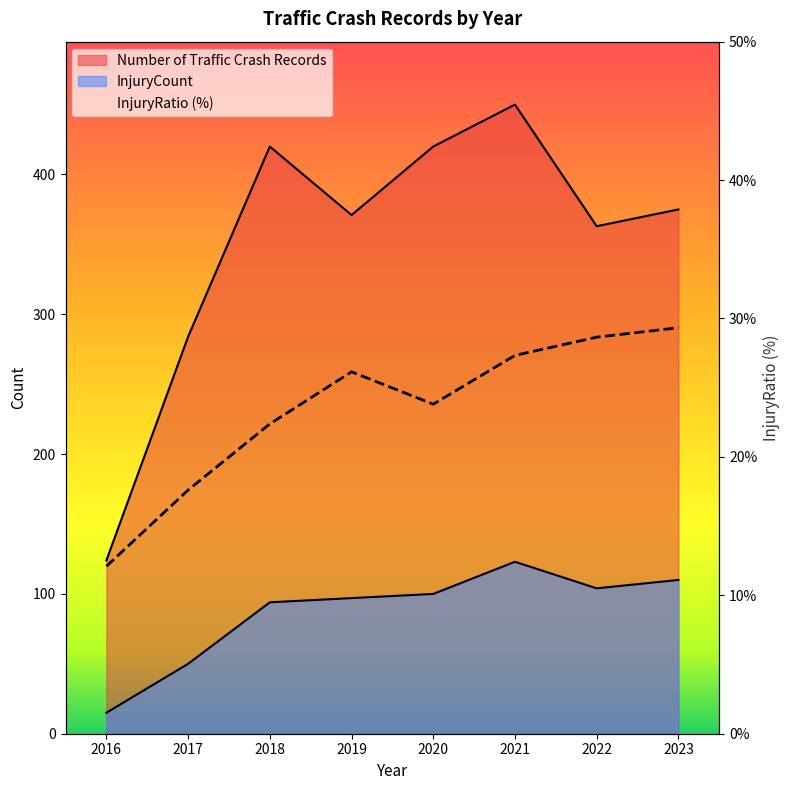

The InjuryRatio series shows 44.0 at 2021. True or false?

False